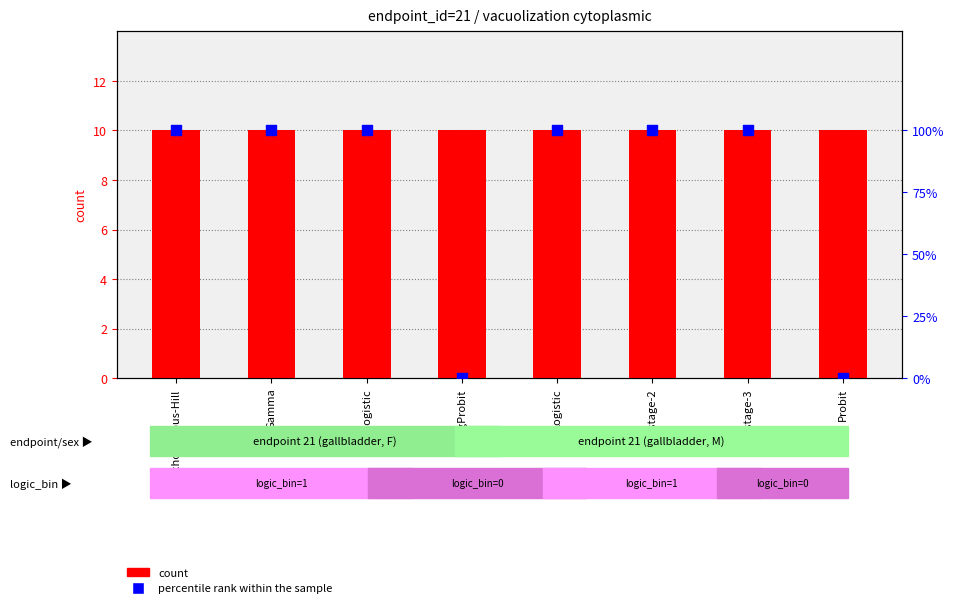

What is the total value across all series at Probit?

10